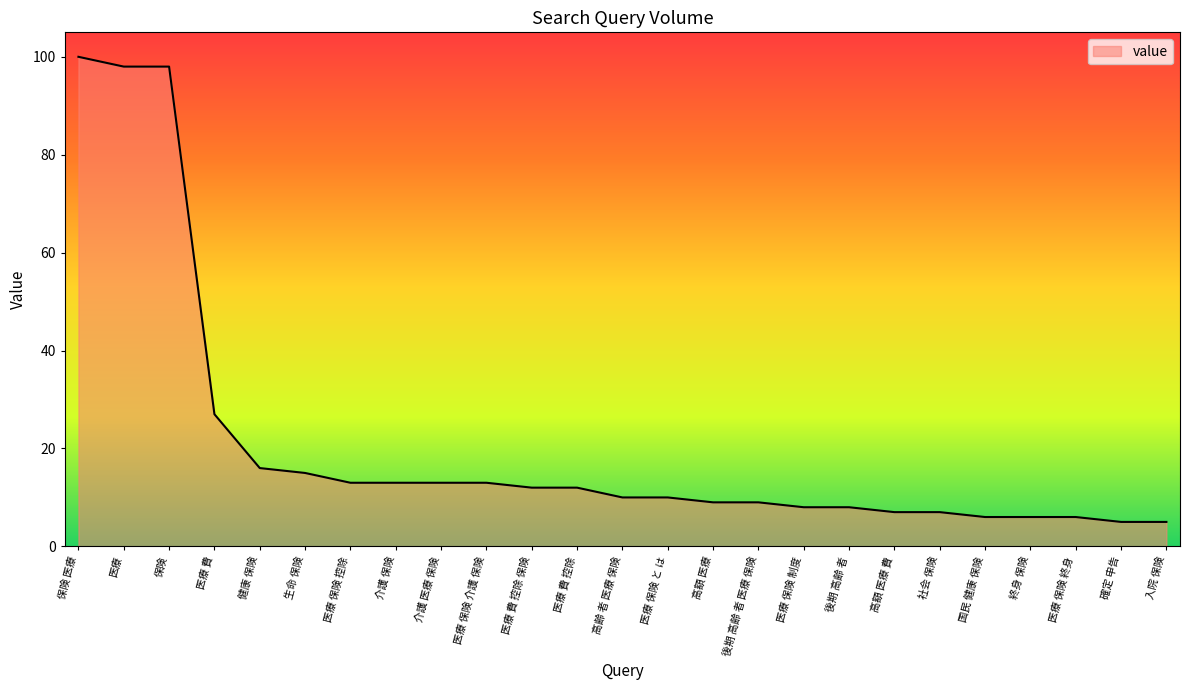

What is the greatest value displayed?

100